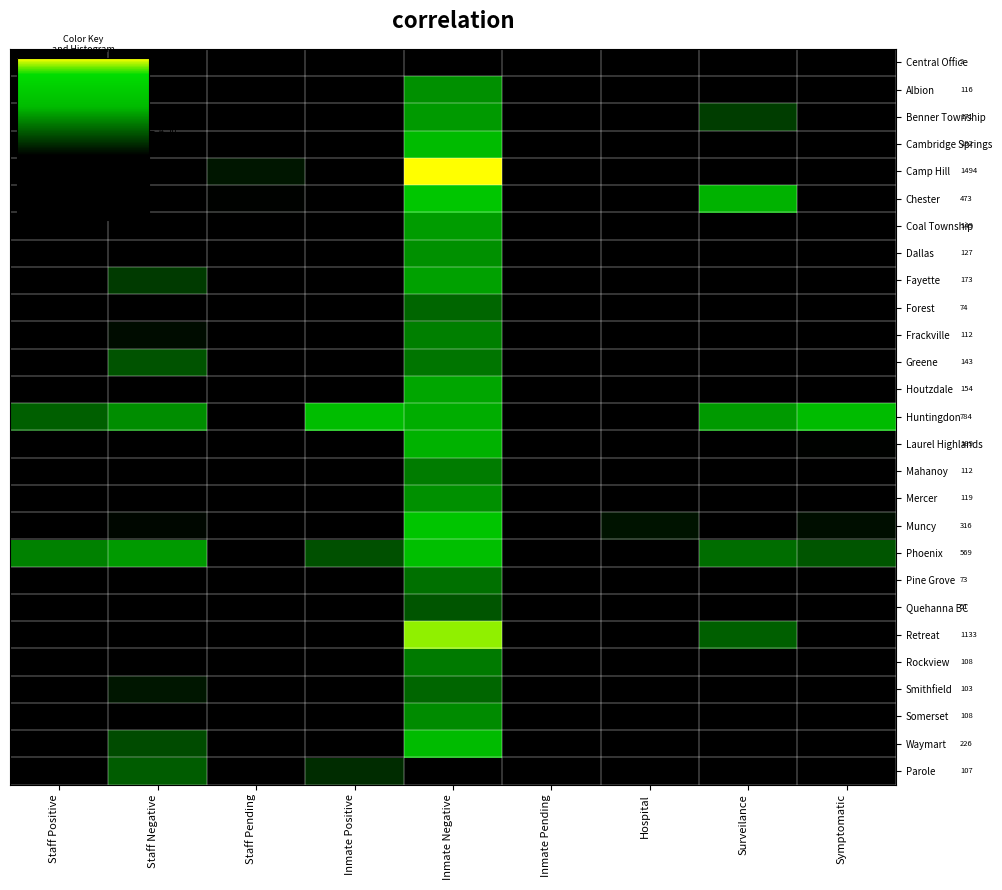

Which series has the largest total across all categories?

Huntingdon